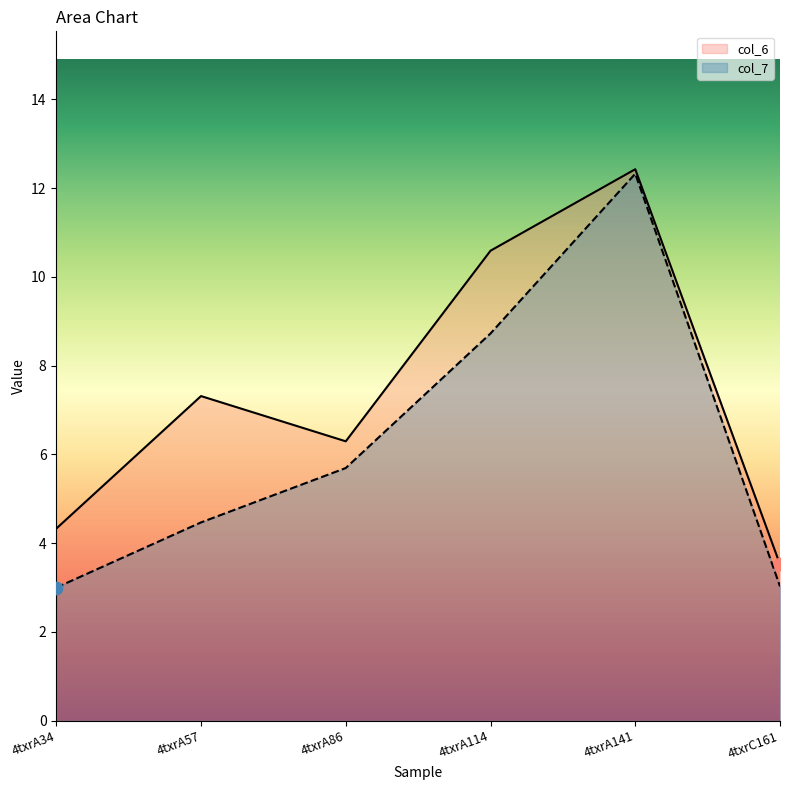

Is the value of col_6 at 4txrA114 greater than the value of col_7 at 4txrA86?

Yes